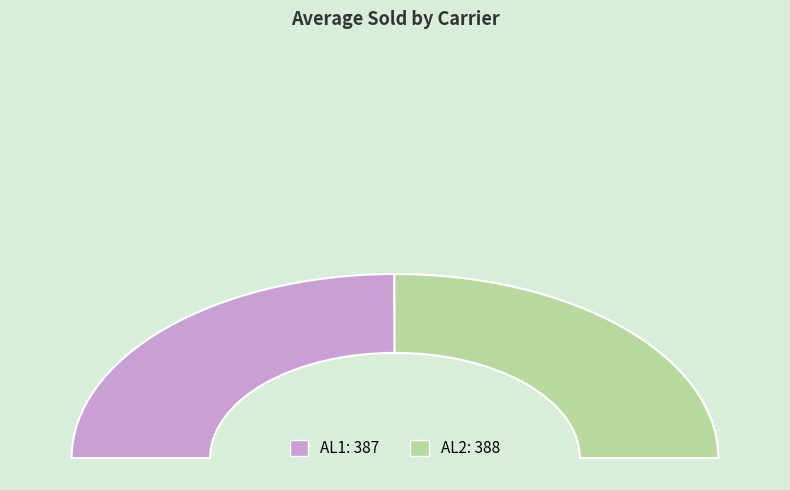

Count the number of slices in the pie.

2